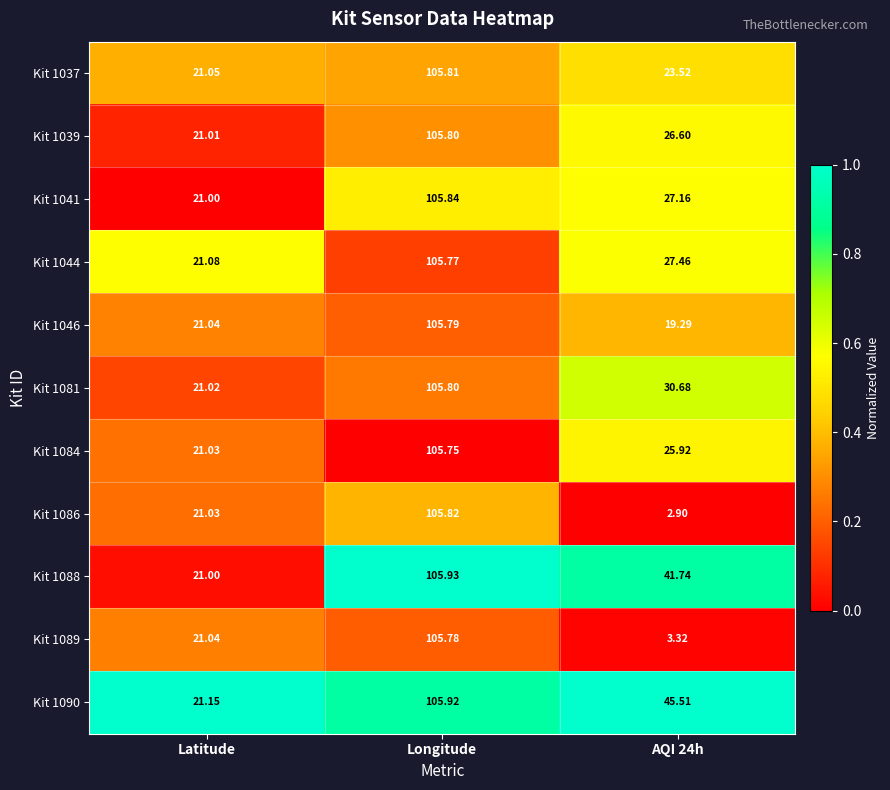

At which category does the chart reach its peak across all series?

Longitude